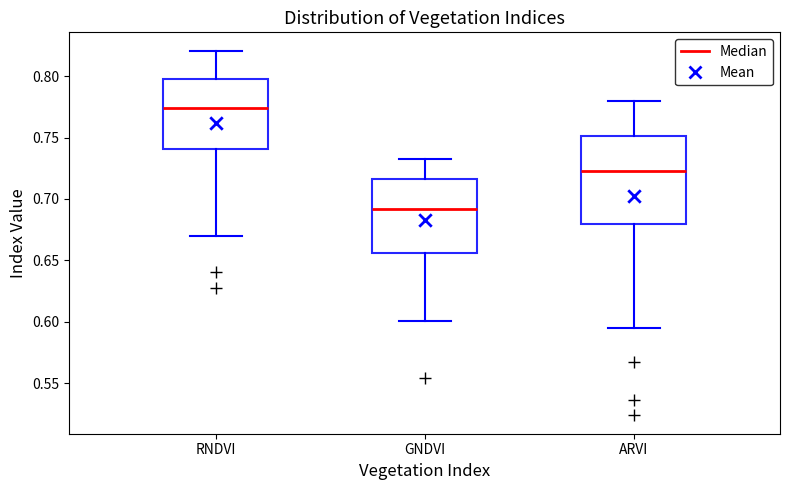

Which box has the highest median line?

RNDVI